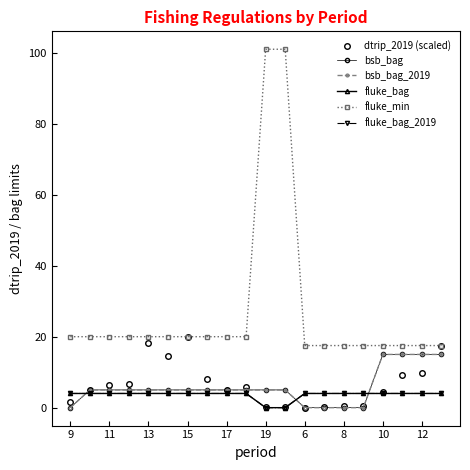

At which category does the chart reach its minimum across all series?

9